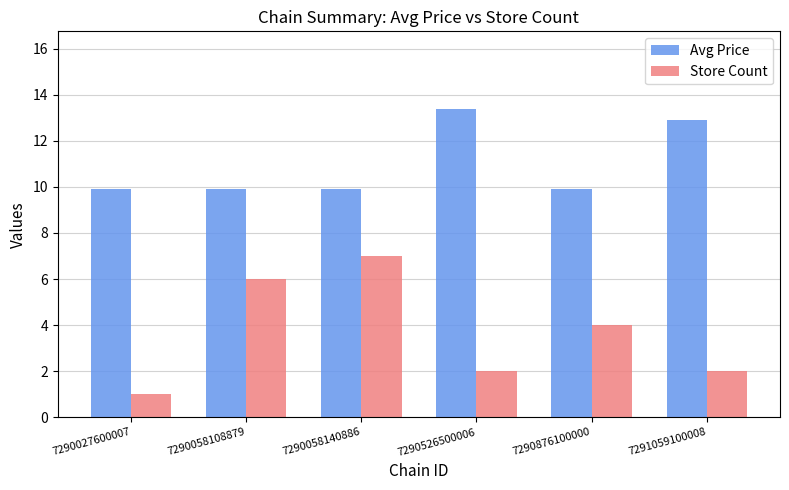

What is the spread (max minus min) of values at 7290058140886?

2.9